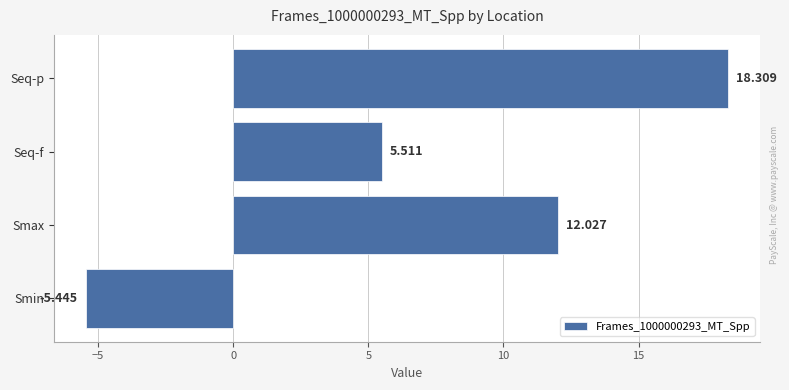

At which category does the chart reach its peak across all series?

Seq-p